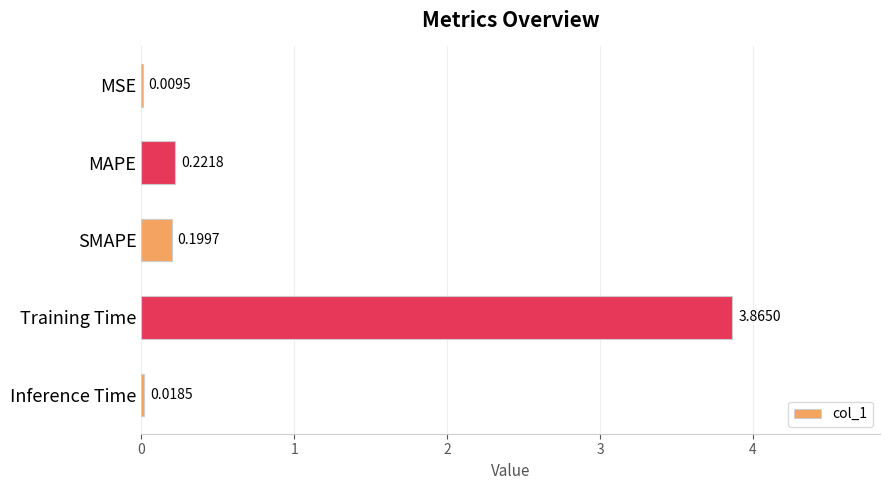

What is the sum of the values at Training Time and SMAPE?

4.1